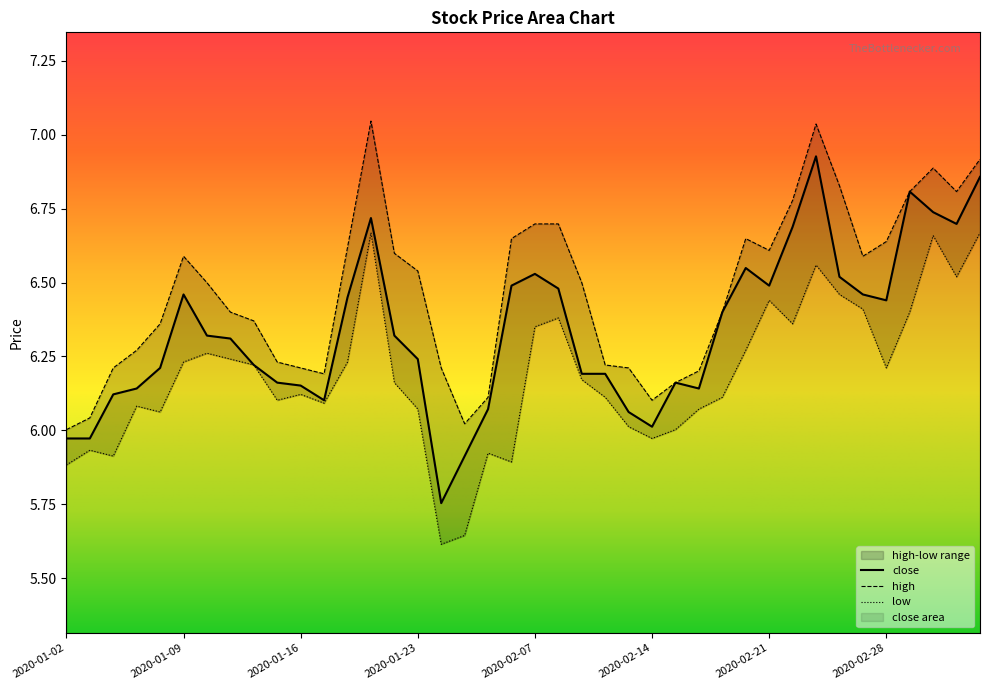

What is the approximate value of close at 2020-01-17?

6.1